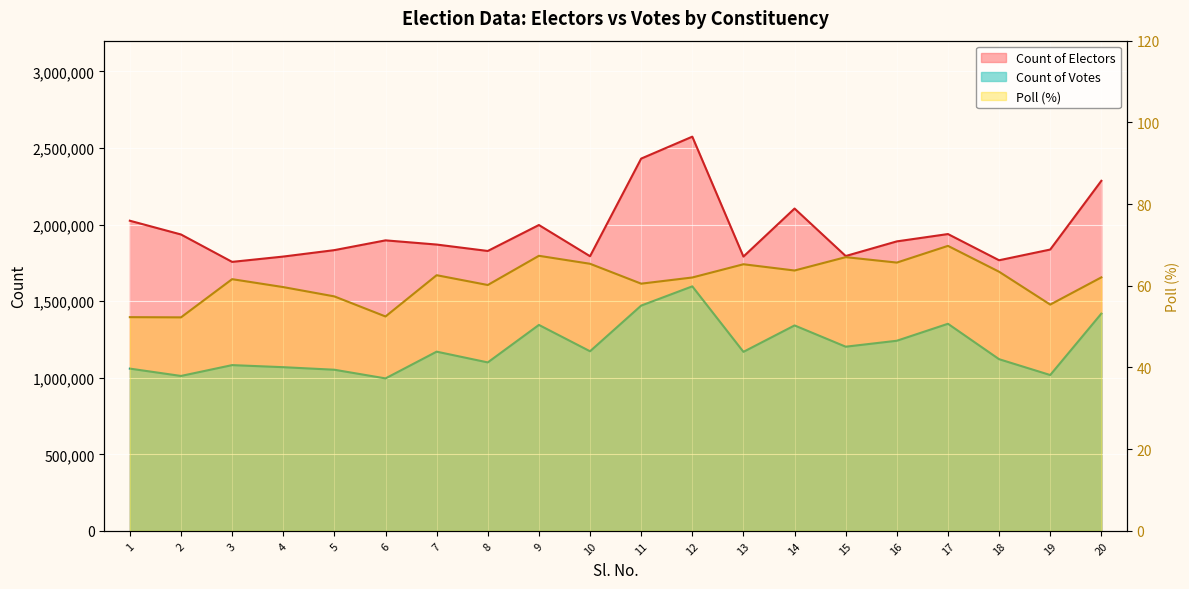

What is the difference between the maximum and minimum values in the Count of Votes series?

600824